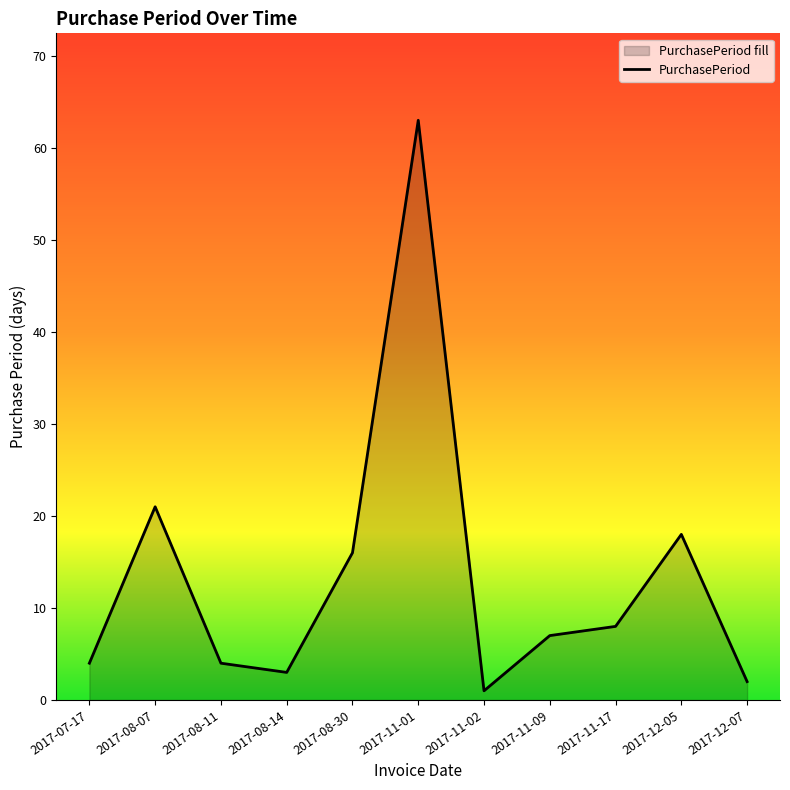

Where is the first local minimum?

2017-08-14